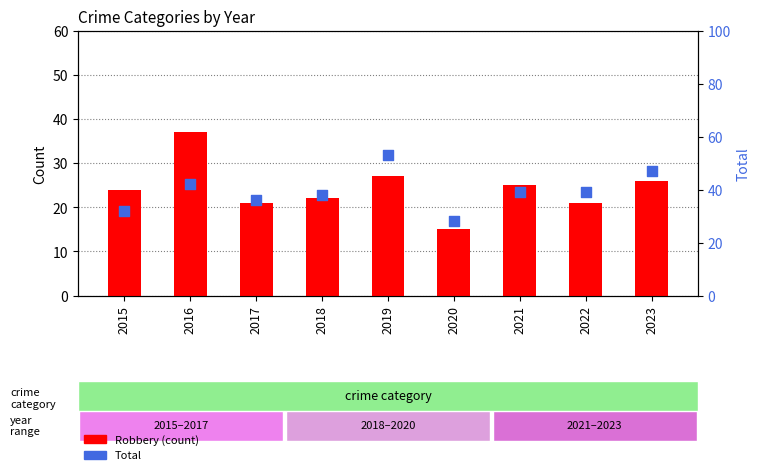

Which series has the largest Y range (max minus min)?

Total